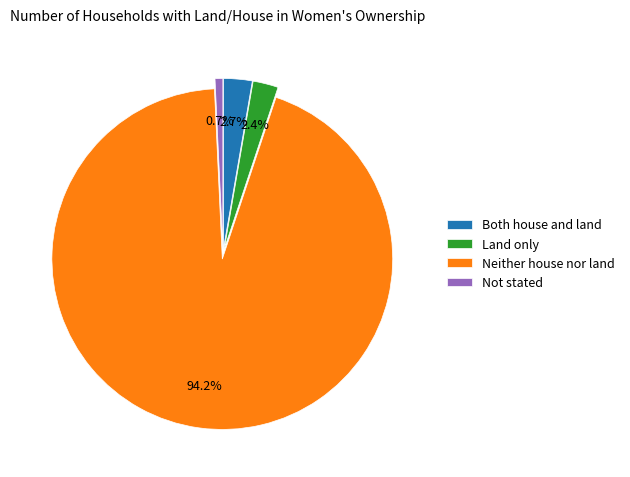

What portion of the pie excludes Land only?

97.6%